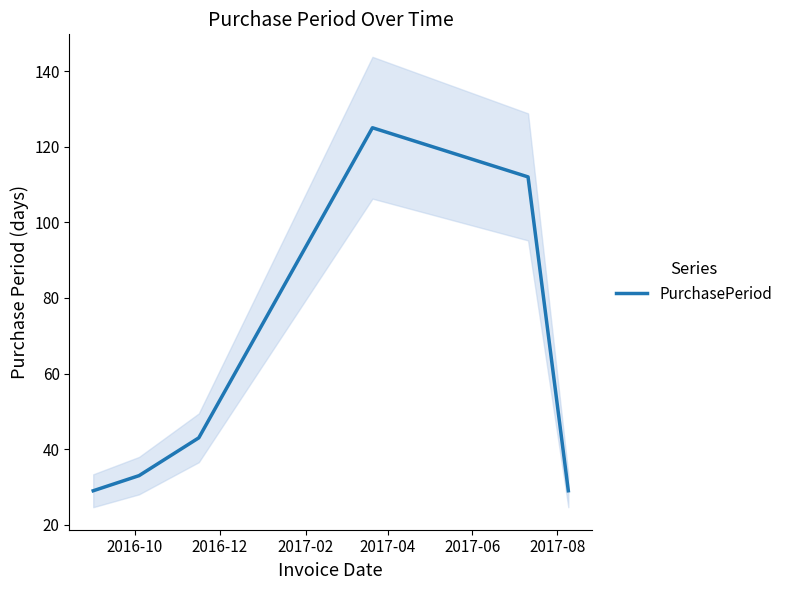

What is the maximum value for PurchasePeriod?

125